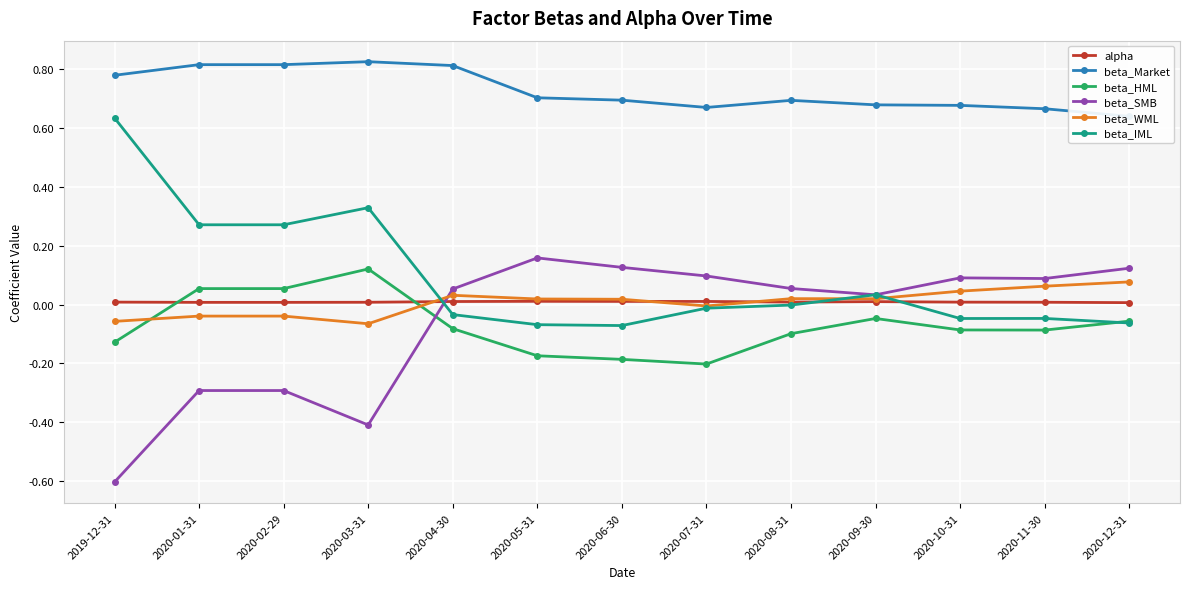

At which category does alpha reach its first local peak?

2020-05-31